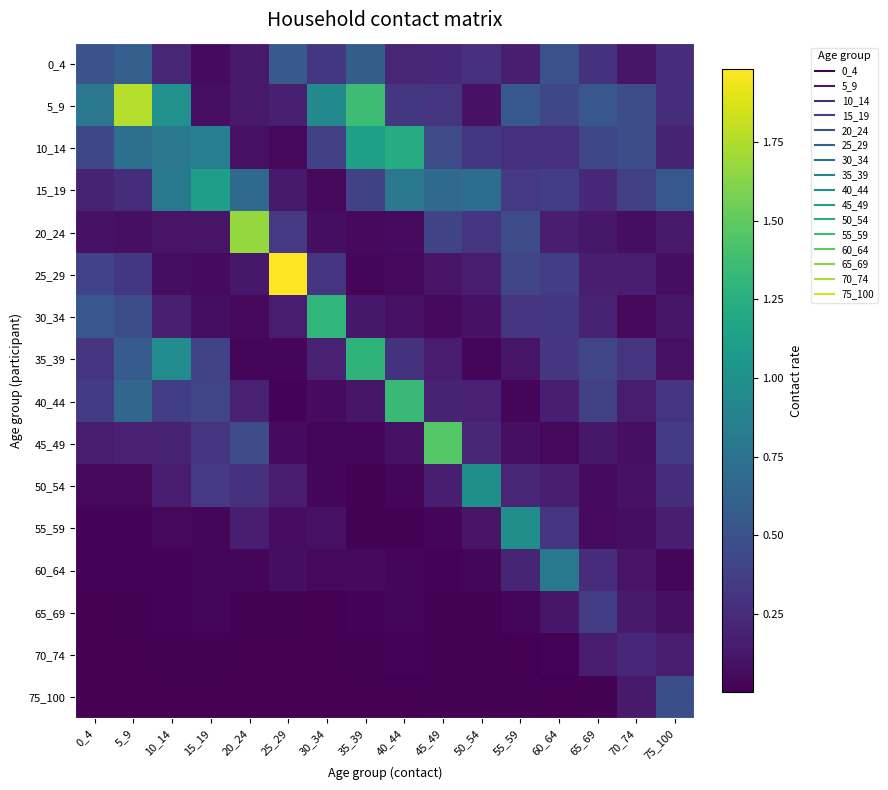

Which series has the widest spread of values?

25_29